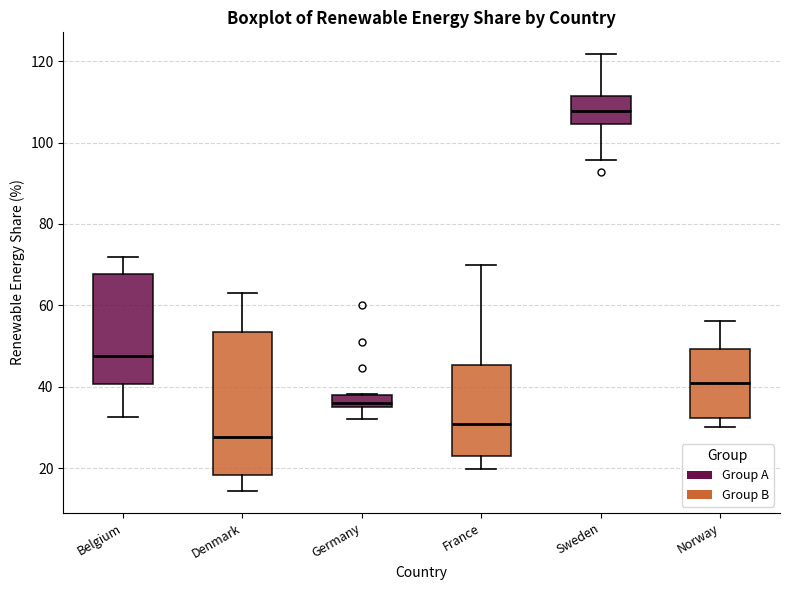

Which box is the tallest, from its lower edge to its upper edge?

Denmark